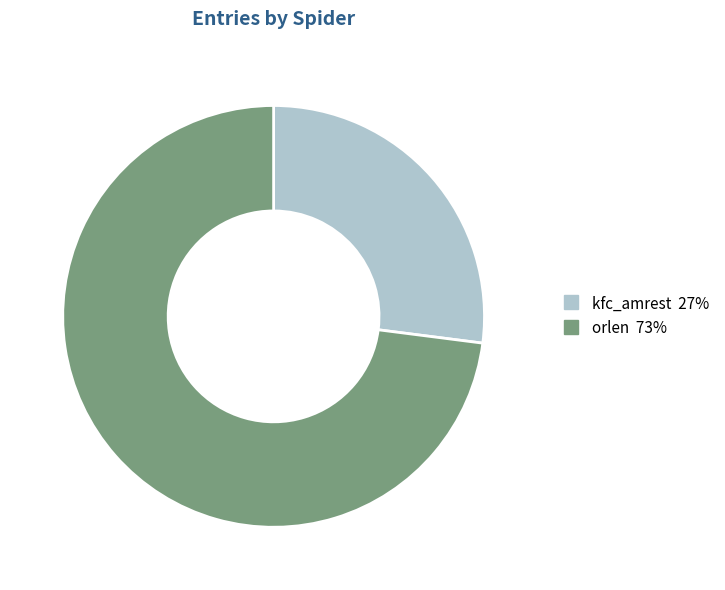

Does kfc_amrest account for over 50% of the chart?

No